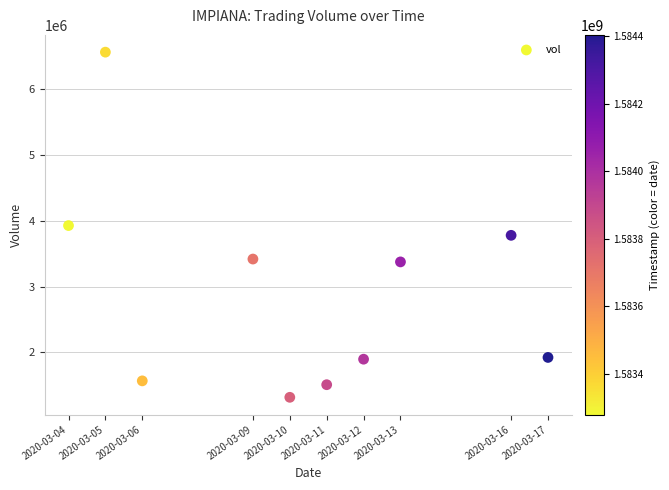

What is the average X value?

1583824320